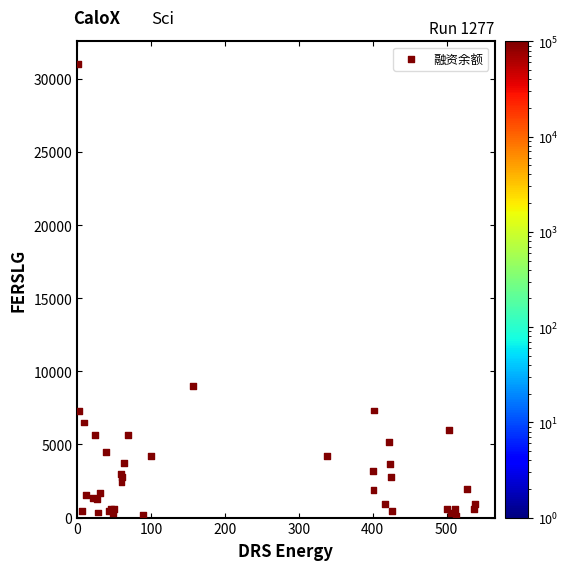

What Y value in the scatter plot is closest to 15572?

8970.0